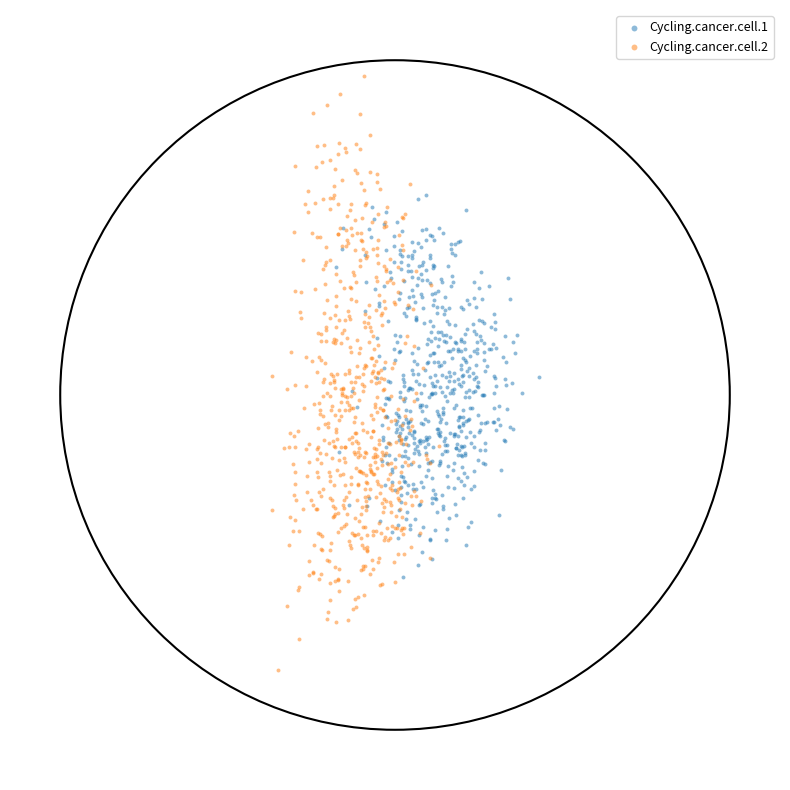

What are all the series names shown in the legend?

Cycling.cancer.cell.1, Cycling.cancer.cell.2